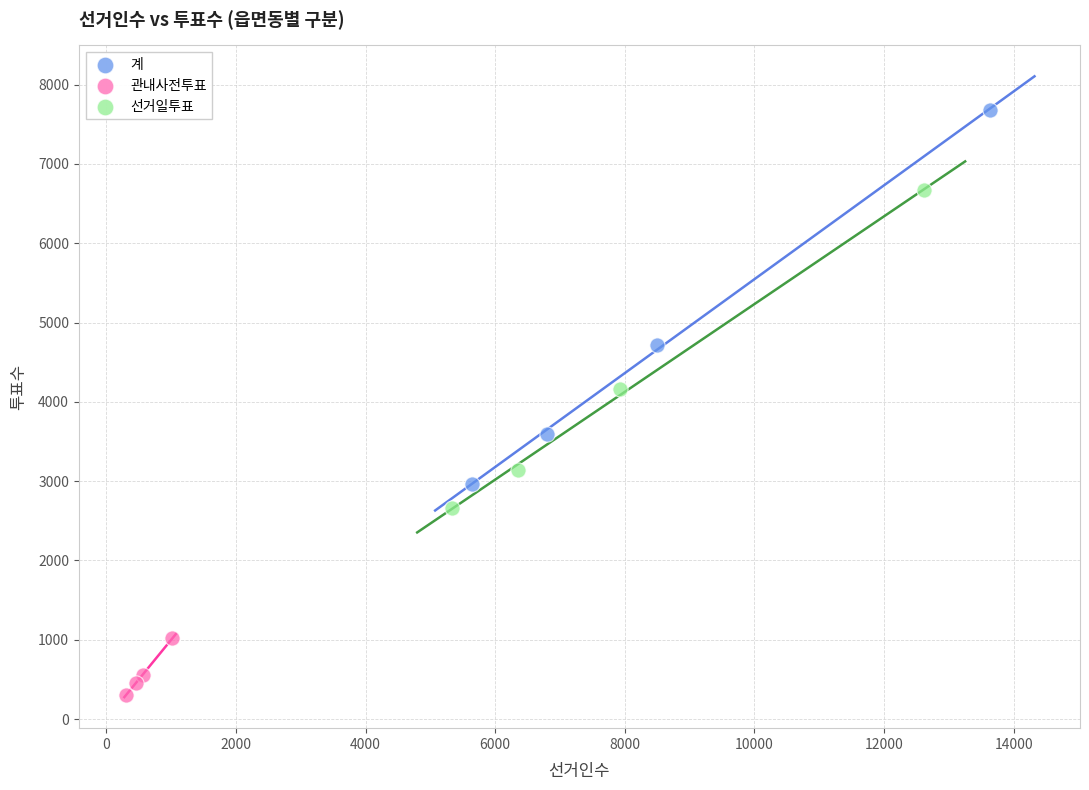

Which series reaches the maximum Y coordinate?

계